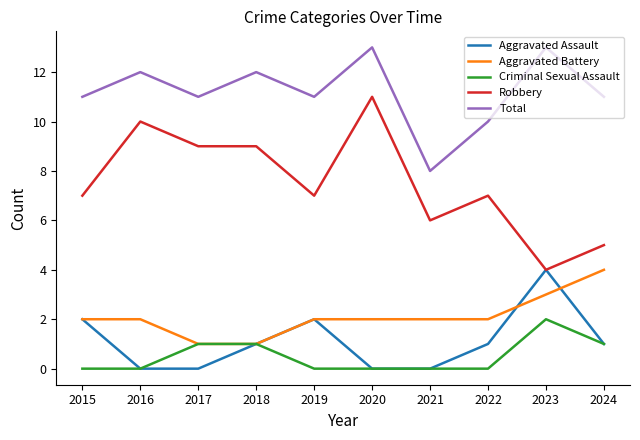

Reading left to right, transcribe all the data shown in this chart.

Aggravated Assault: 2015=2	2016=0	2017=0	2018=1	2019=2	2020=0	2021=0	2022=1	2023=4	2024=1
Aggravated Battery: 2015=2	2016=2	2017=1	2018=1	2019=2	2020=2	2021=2	2022=2	2023=3	2024=4
Criminal Sexual Assault: 2015=0	2016=0	2017=1	2018=1	2019=0	2020=0	2021=0	2022=0	2023=2	2024=1
Robbery: 2015=7	2016=10	2017=9	2018=9	2019=7	2020=11	2021=6	2022=7	2023=4	2024=5
Total: 2015=11	2016=12	2017=11	2018=12	2019=11	2020=13	2021=8	2022=10	2023=13	2024=11